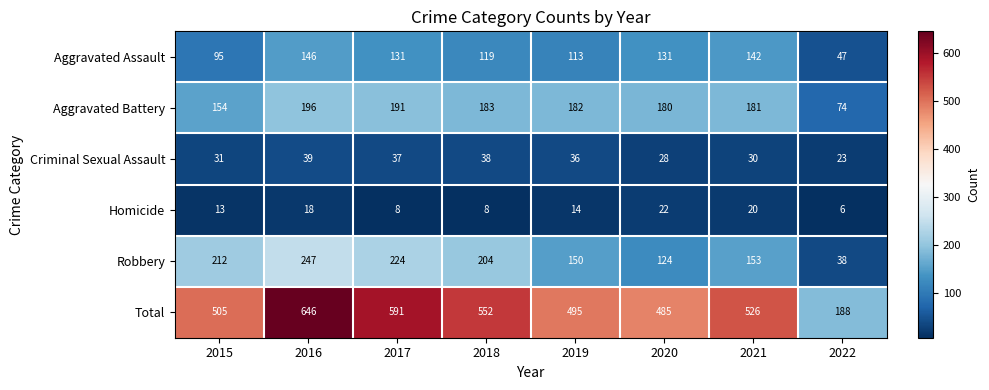

How many categories are shown in the chart?

8